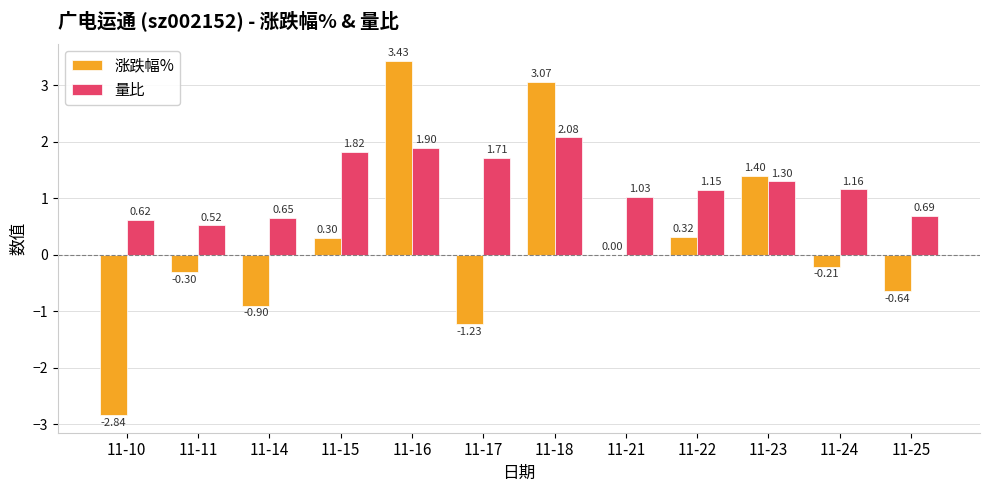

At which category is the sum across all series the highest?

11-16